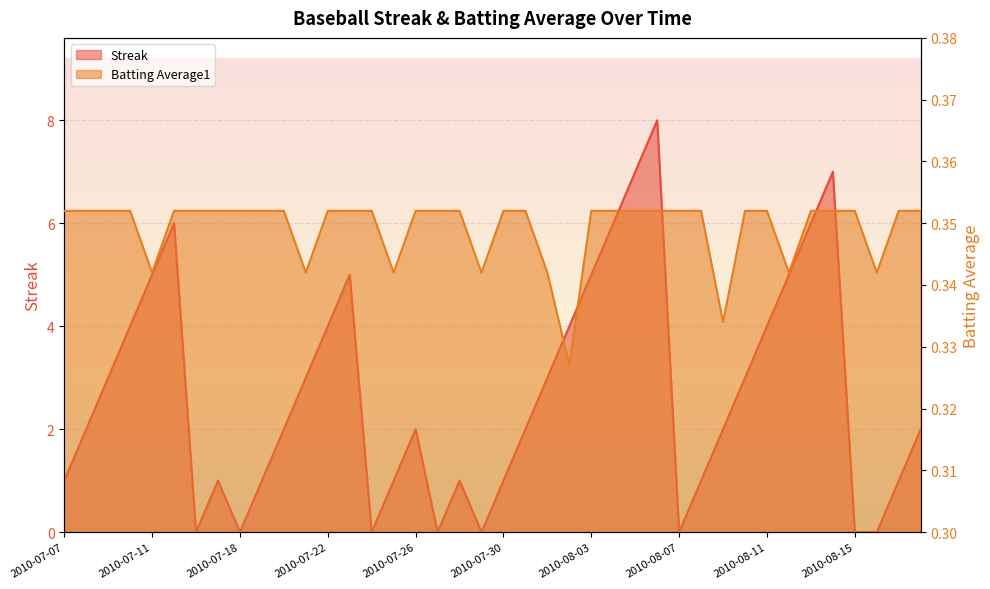

How many lines are shown in the chart?

2